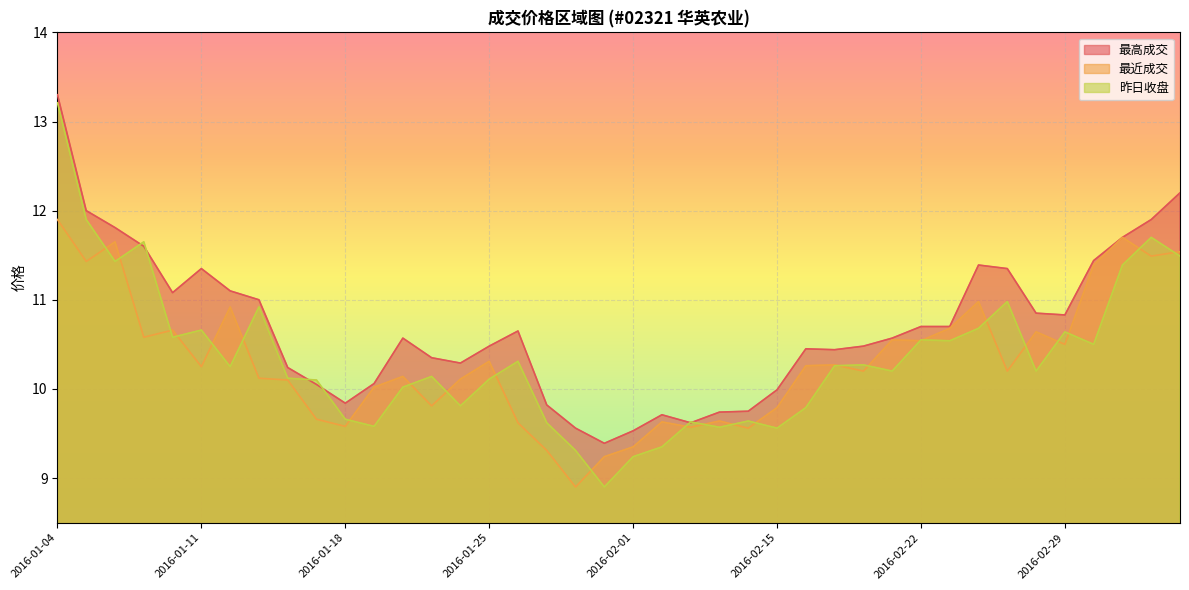

How many lines are shown in the chart?

3